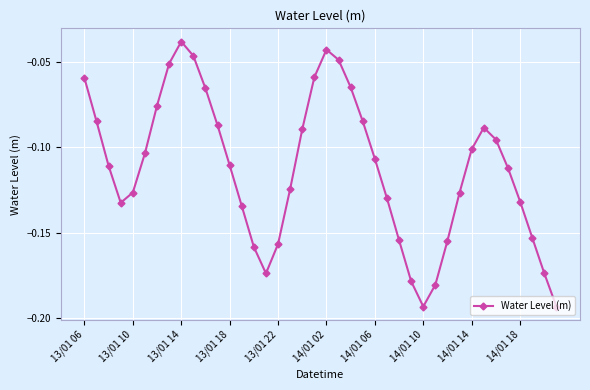

How many points are higher than both their immediate neighbors (excluding endpoints)?

3